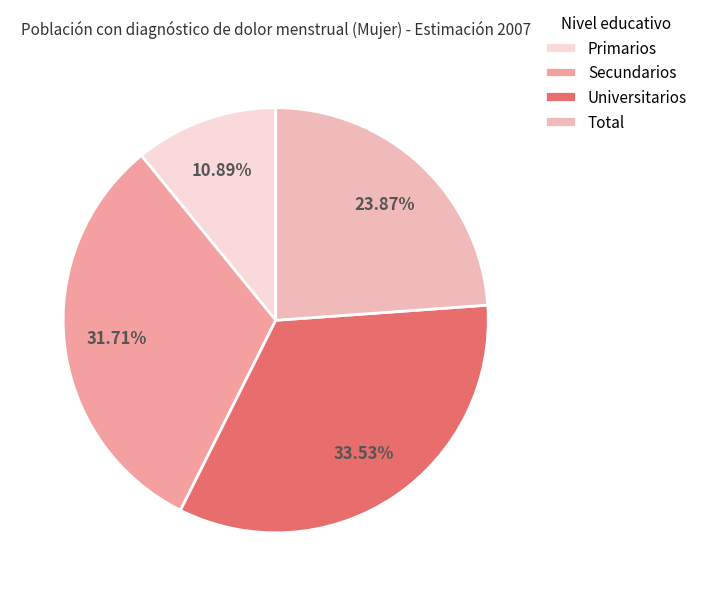

Rank the categories by value from lowest to highest.

Primarios, Total, Secundarios, Universitarios